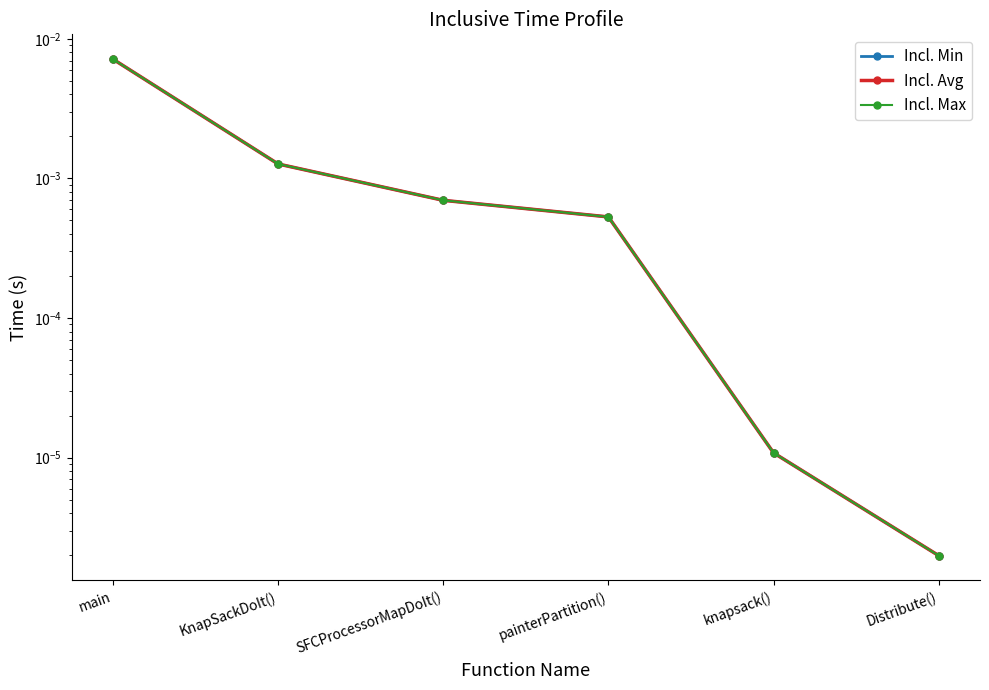

How many distinct data groups are displayed?

3